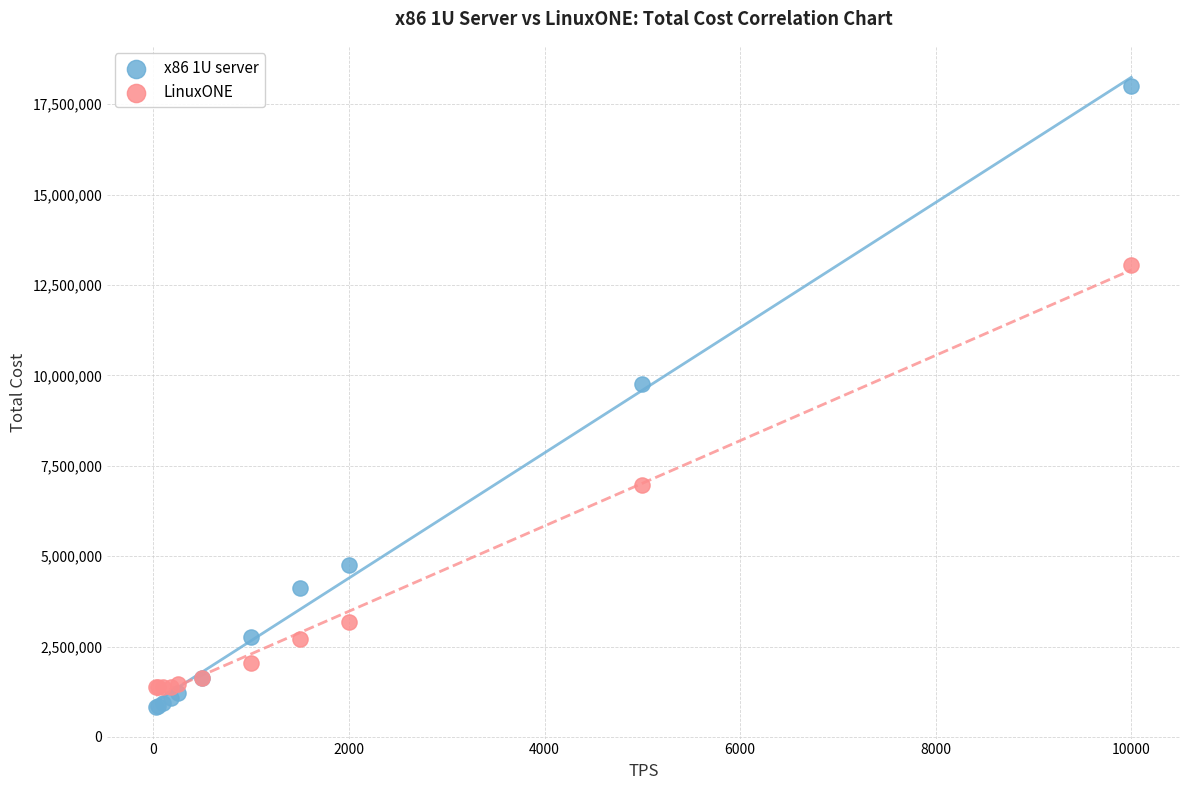

Which series contains the highest Y value?

x86 1U server